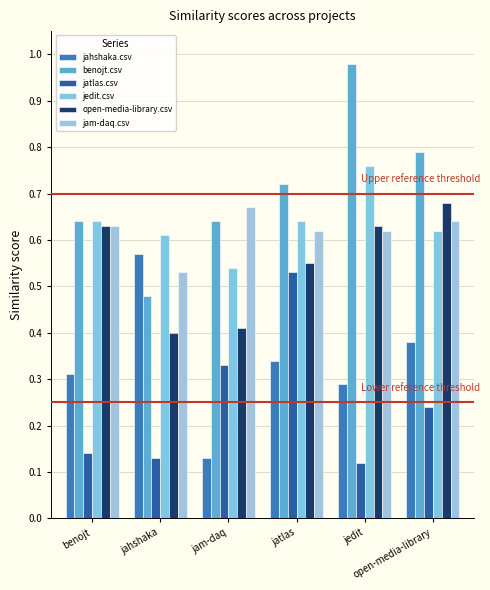

Reading left to right, extract all data points from this chart.

jahshaka.csv: 0.3	0.6	0.1	0.3	0.3	0.4
benojt.csv: 0.6	0.5	0.6	0.7	1.0	0.8
jatlas.csv: 0.1	0.1	0.3	0.5	0.1	0.2
jedit.csv: 0.6	0.6	0.5	0.6	0.8	0.6
open-media-library.csv: 0.6	0.4	0.4	0.6	0.6	0.7
jam-daq.csv: 0.6	0.5	0.7	0.6	0.6	0.6